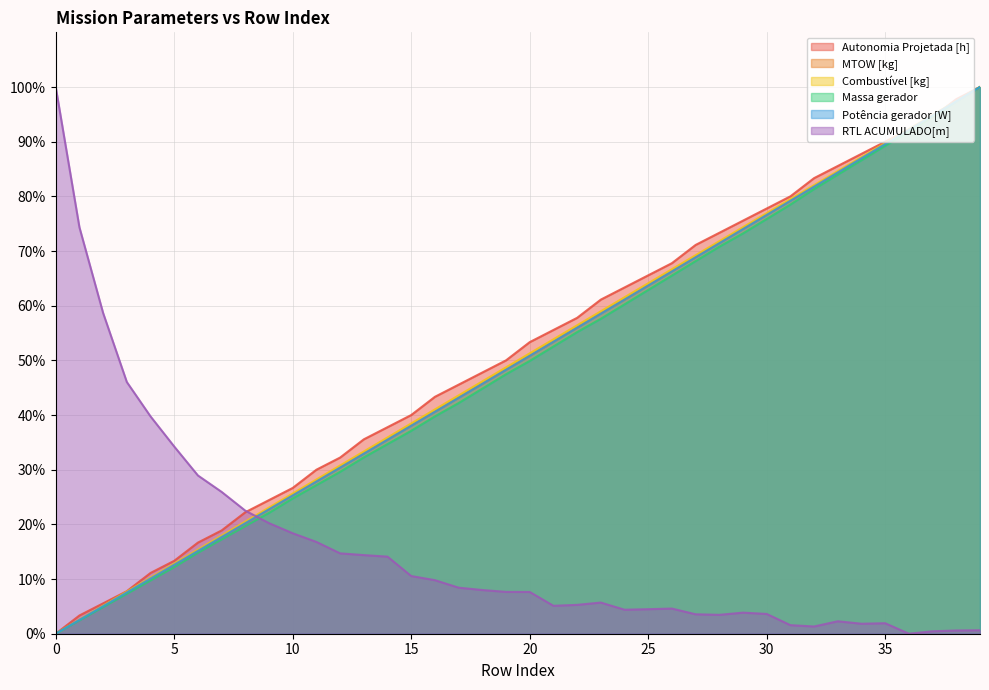

How many values in Massa gerador are above zero?

39